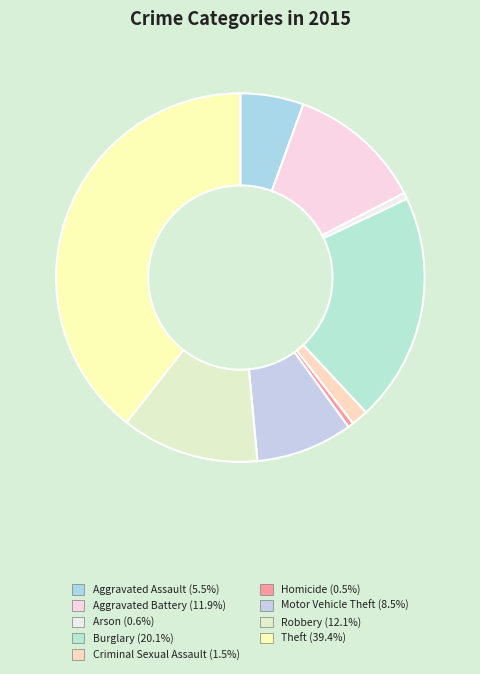

To the nearest percent, what percentage of the pie is Aggravated Assault?

6%